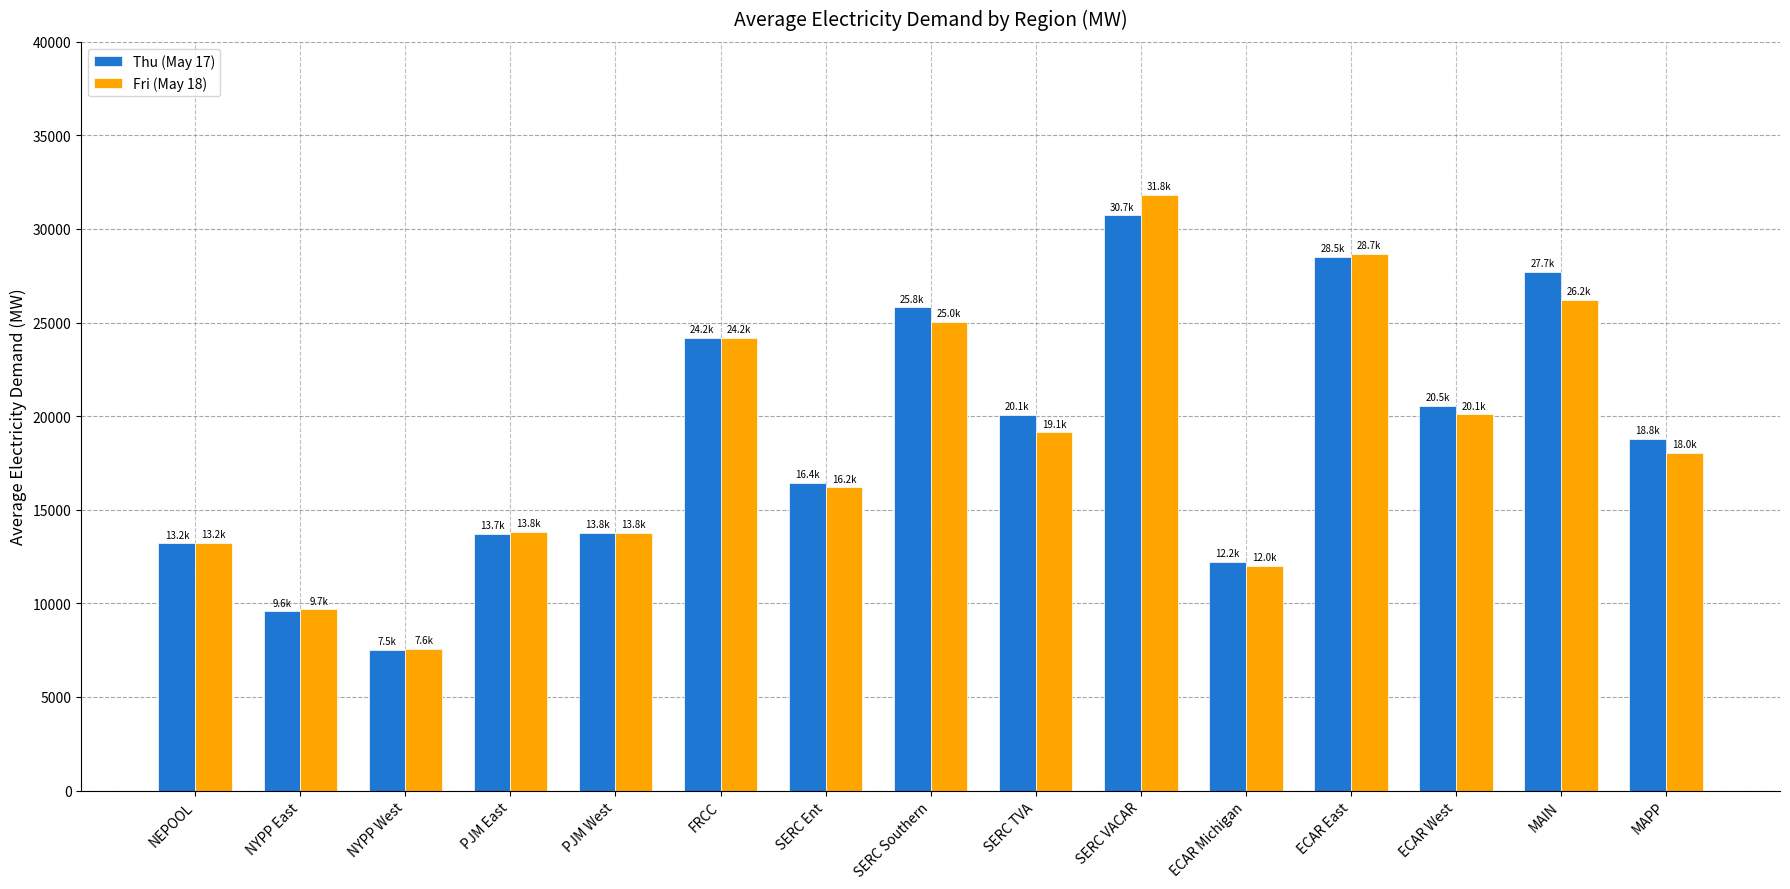

What is the maximum value for Fri (May 18)?

31823.6